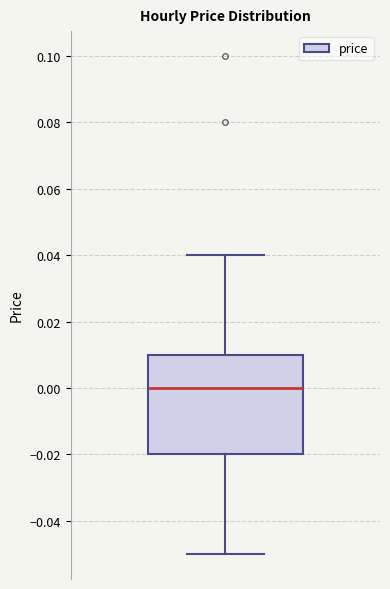

Transcribe this box plot: give where the median line is, the range the box spans, and where the two whiskers end, as read against the y-axis. The values are not printed on the chart, so give them approximately, as read against the axis.

median 0.00, box -0.02 to 0.01, whiskers -0.05 to 0.04